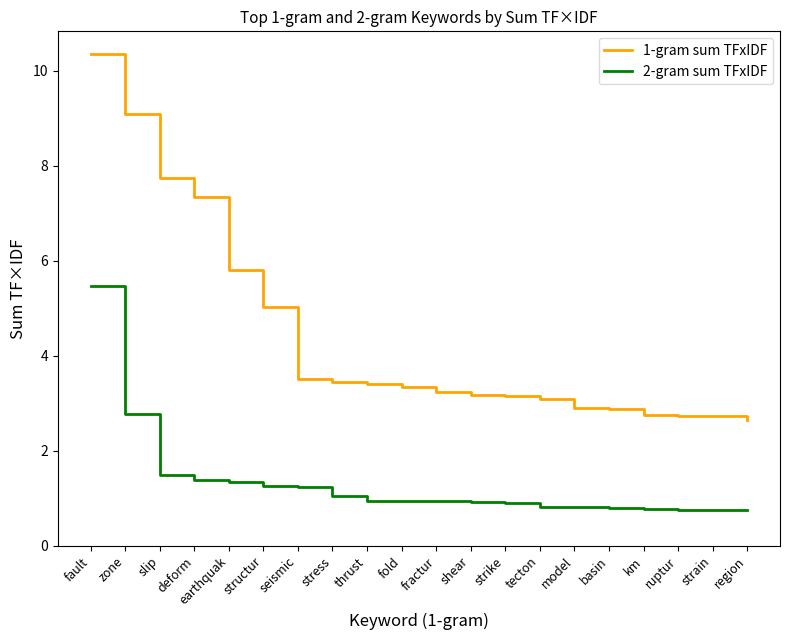

How many distinct data groups are displayed?

2